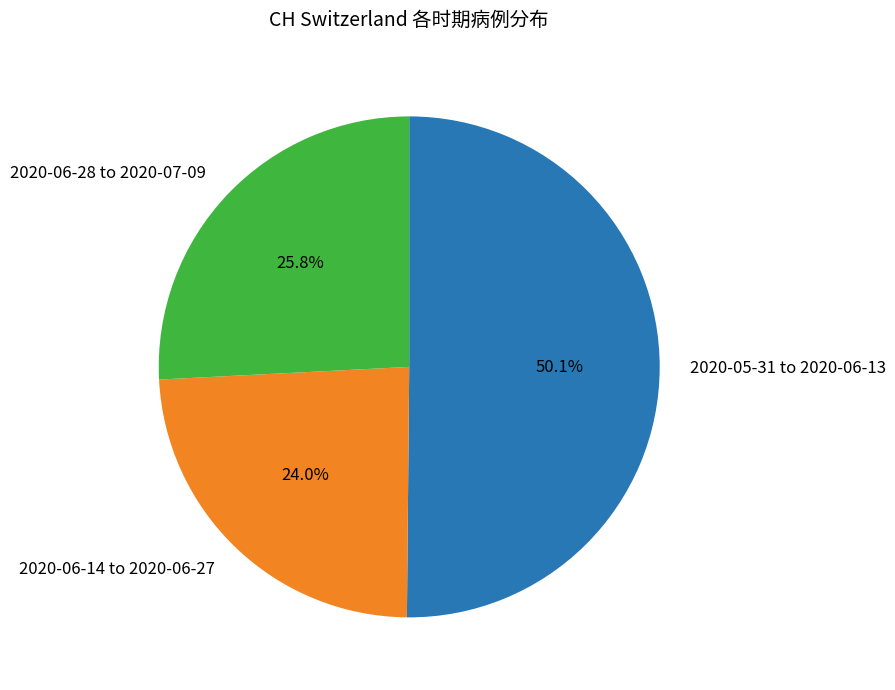

Rank the categories by value from highest to lowest.

2020-05-31 to 2020-06-13, 2020-06-28 to 2020-07-09, 2020-06-14 to 2020-06-27